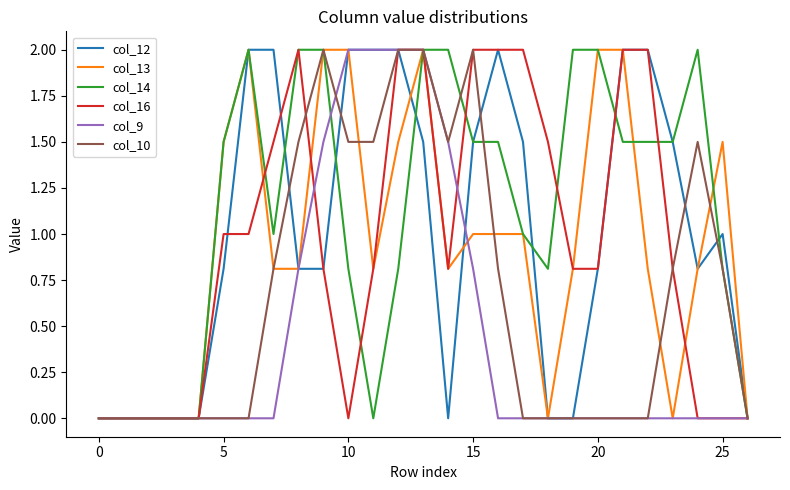

What is the highest value of the col_14 series?

2.0